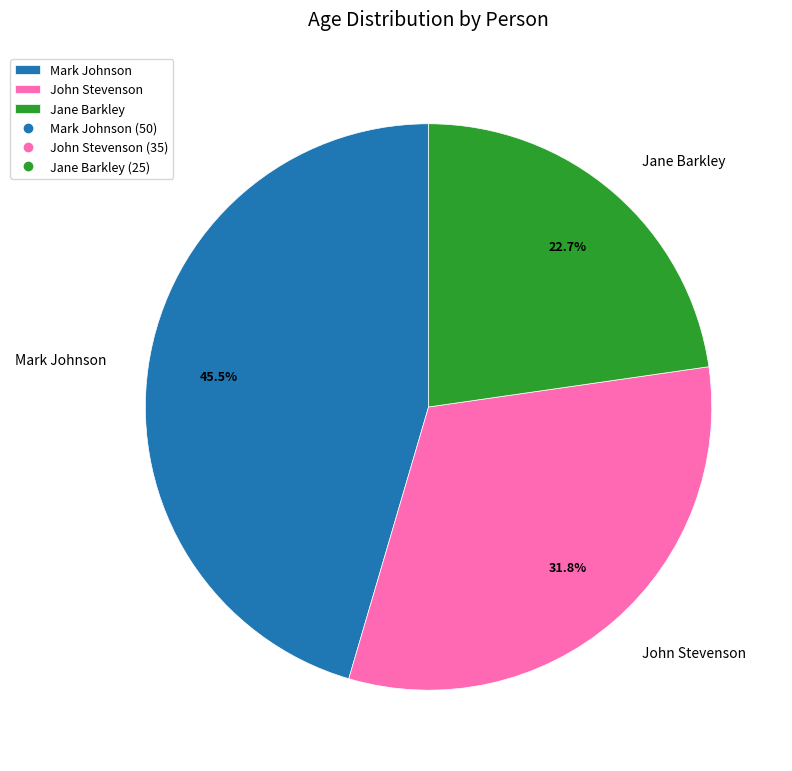

Is Mark Johnson the majority of the pie?

No